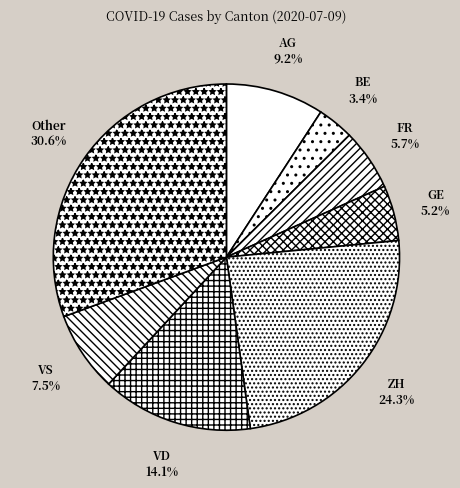

Does VS represent more than half of the total?

No